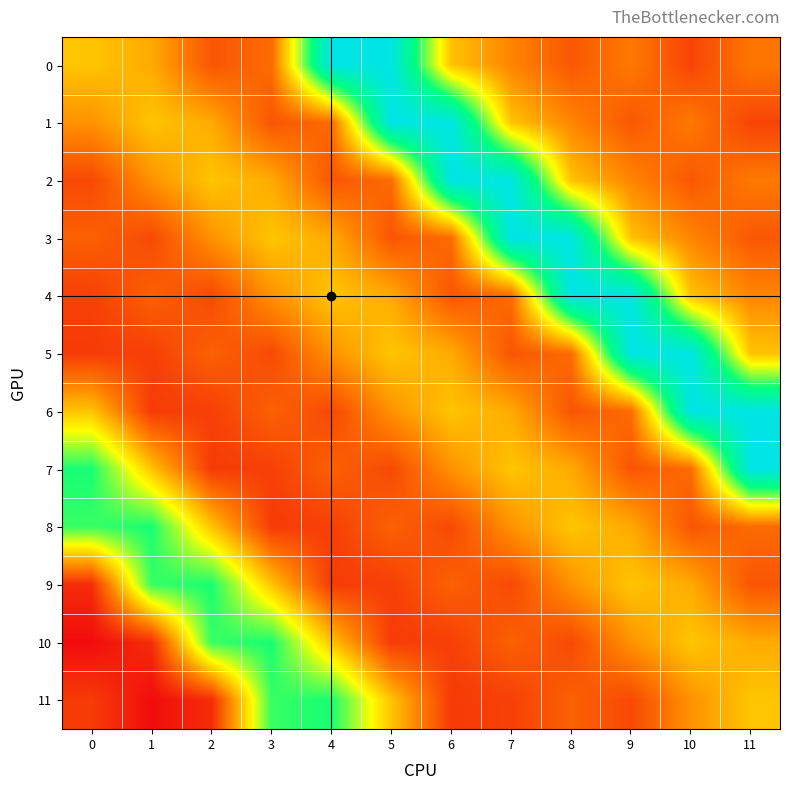

Reading left to right, extract all data points from this chart.

0: 0=153.6	1=145.1	2=116.1	3=124.0	4=254.0	5=253.0	6=153.0	7=133.0	8=117.0	9=129.0	10=110.0	11=128.0
1: 0=137.3	1=153.6	2=145.1	3=116.1	4=124.0	5=254.0	6=253.0	7=153.0	8=133.0	9=117.0	10=129.0	11=110.0
2: 0=111.7	1=137.3	2=153.6	3=145.1	4=116.1	5=124.0	6=254.0	7=253.0	8=153.0	9=133.0	10=117.0	11=129.0
3: 0=120.3	1=111.7	2=137.3	3=153.6	4=145.1	5=116.1	6=124.0	7=254.0	8=253.0	9=153.0	10=133.0	11=117.0
4: 0=108.3	1=120.3	2=111.7	3=137.3	4=153.6	5=145.1	6=116.1	7=124.0	8=254.0	9=253.0	10=153.0	11=133.0
5: 0=106.6	1=108.3	2=120.3	3=111.7	4=137.3	5=153.6	6=145.1	7=116.1	8=124.0	9=254.0	10=253.0	11=153.0
6: 0=153.1	1=106.6	2=108.3	3=120.3	4=111.7	5=137.3	6=153.6	7=145.1	8=116.1	9=124.0	10=254.0	11=253.0
7: 0=209.3	1=153.1	2=106.6	3=108.3	4=120.3	5=111.7	6=137.3	7=153.6	8=145.1	9=116.1	10=124.0	11=254.0
8: 0=203.9	1=209.3	2=153.1	3=106.6	4=108.3	5=120.3	6=111.7	7=137.3	8=153.6	9=145.1	10=116.1	11=124.0
9: 0=101.7	1=203.9	2=209.3	3=153.1	4=106.6	5=108.3	6=120.3	7=111.7	8=137.3	9=153.6	10=145.1	11=116.1
10: 0=90.0	1=101.7	2=203.9	3=209.3	4=153.1	5=106.6	6=108.3	7=120.3	8=111.7	9=137.3	10=153.6	11=145.1
11: 0=106.9	1=90.0	2=101.7	3=203.9	4=209.3	5=153.1	6=106.6	7=108.3	8=120.3	9=111.7	10=137.3	11=153.6